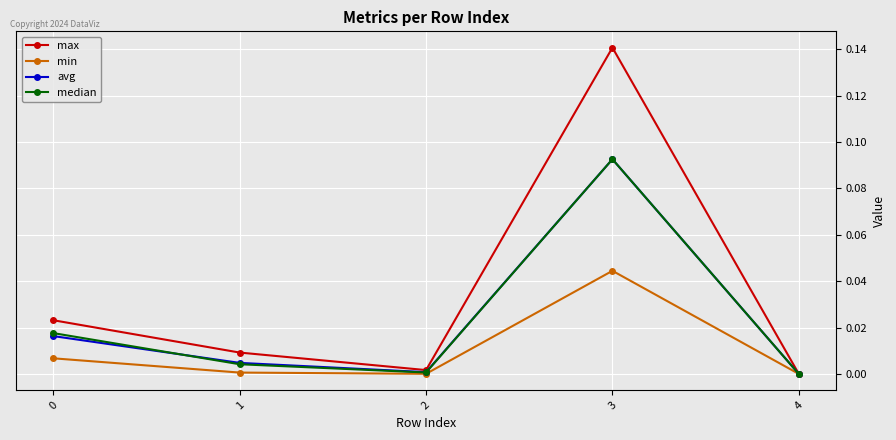

True or false: max has more than 1 interior local peaks.

False